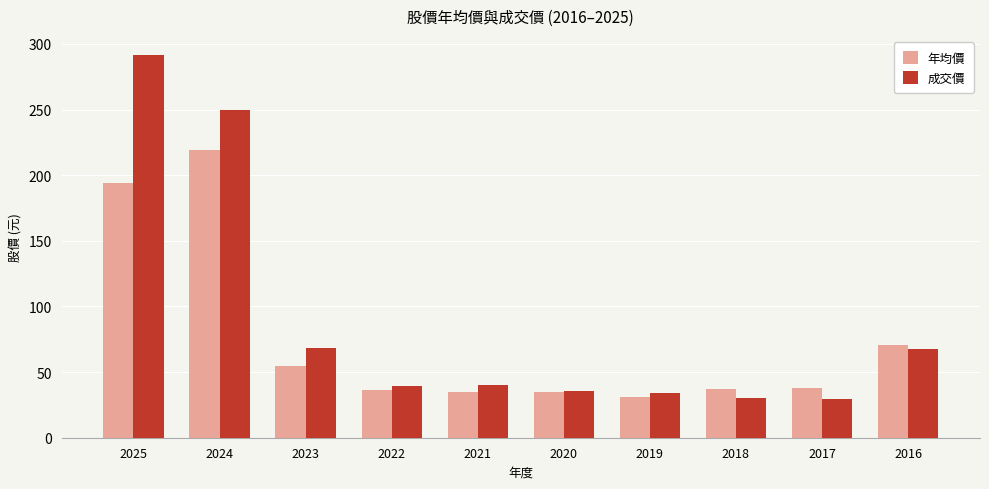

List the series in order of their peak value, lowest first.

年均價, 成交價